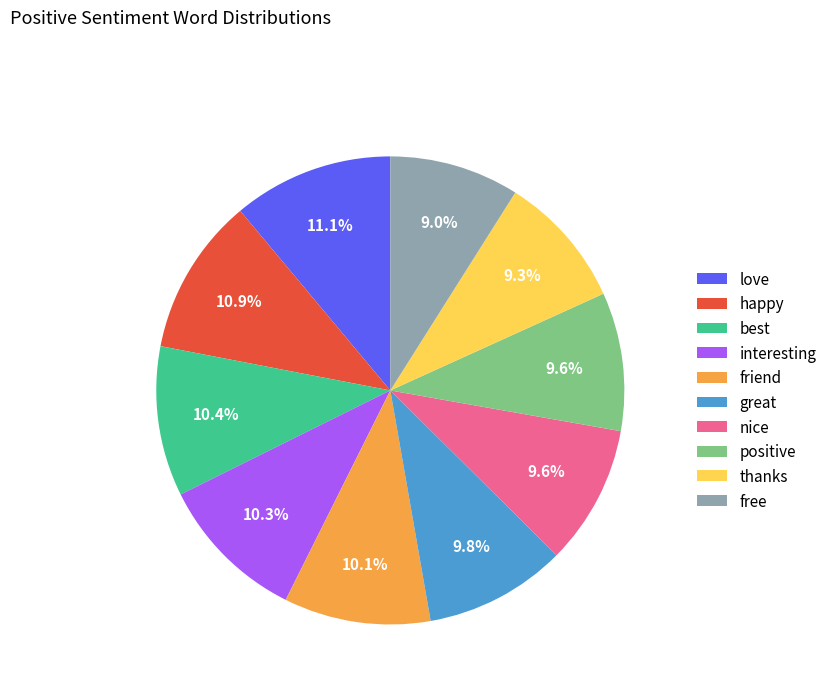

How many segments does this pie chart have?

10